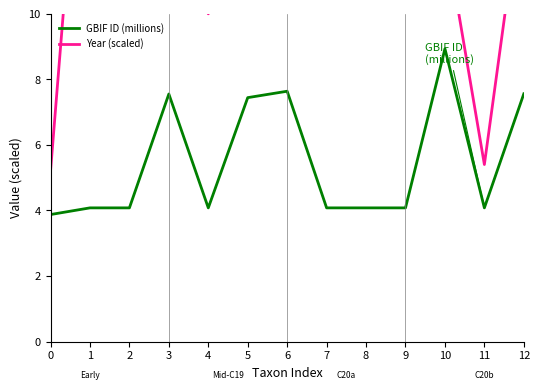

Between 10 and 11, which series saw the biggest shift?

Year (scaled)